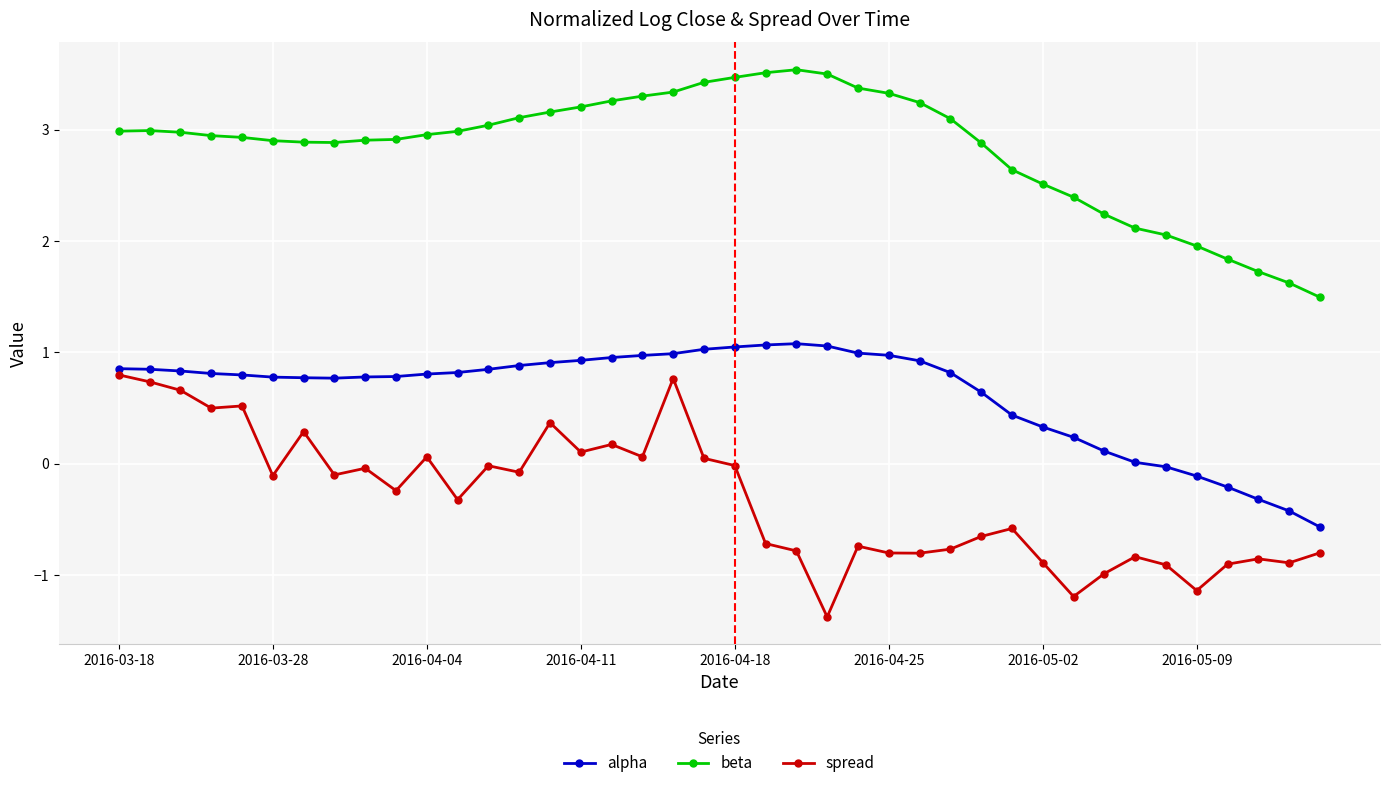

What is the difference between the maximum and minimum values in the spread series?

2.2